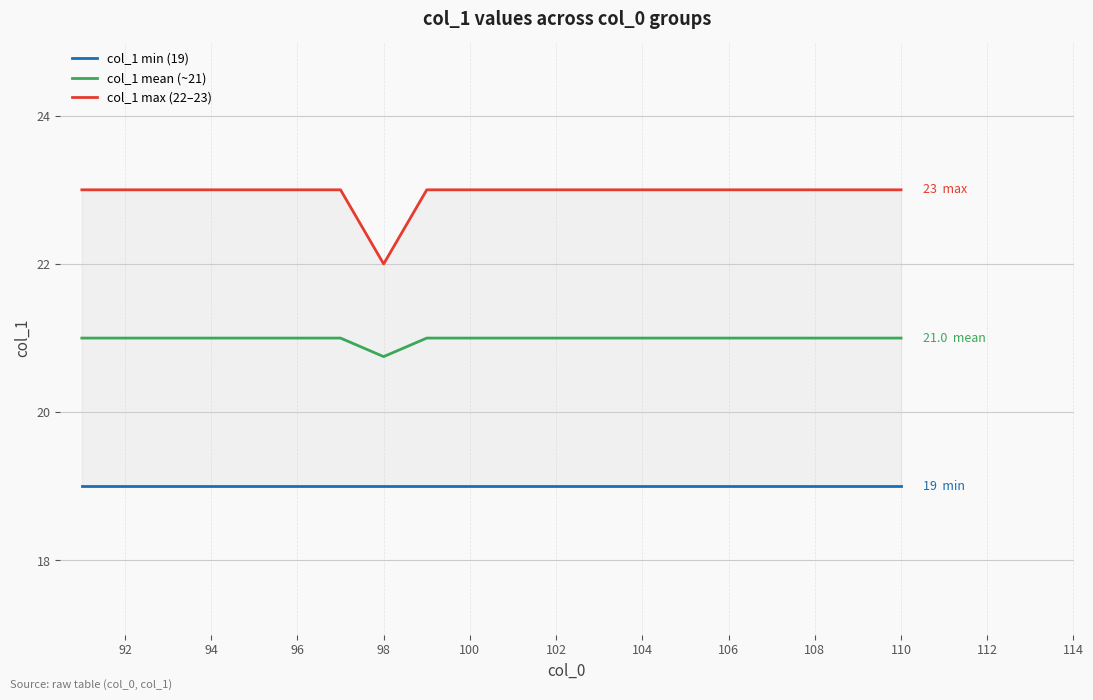

True or false: col_1 mean (~21) has a value of 10.2 at 100.

False